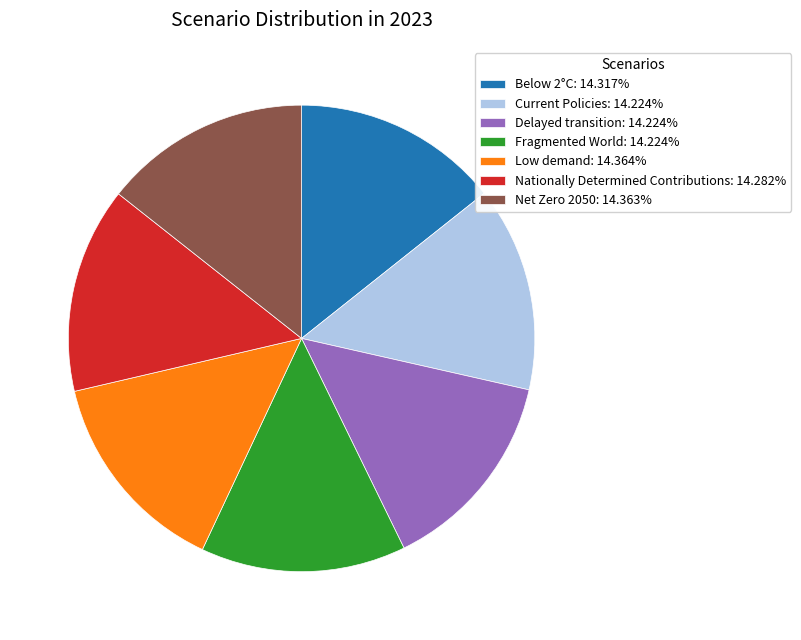

True or false: Below 2°C accounts for 4% of the total.

False